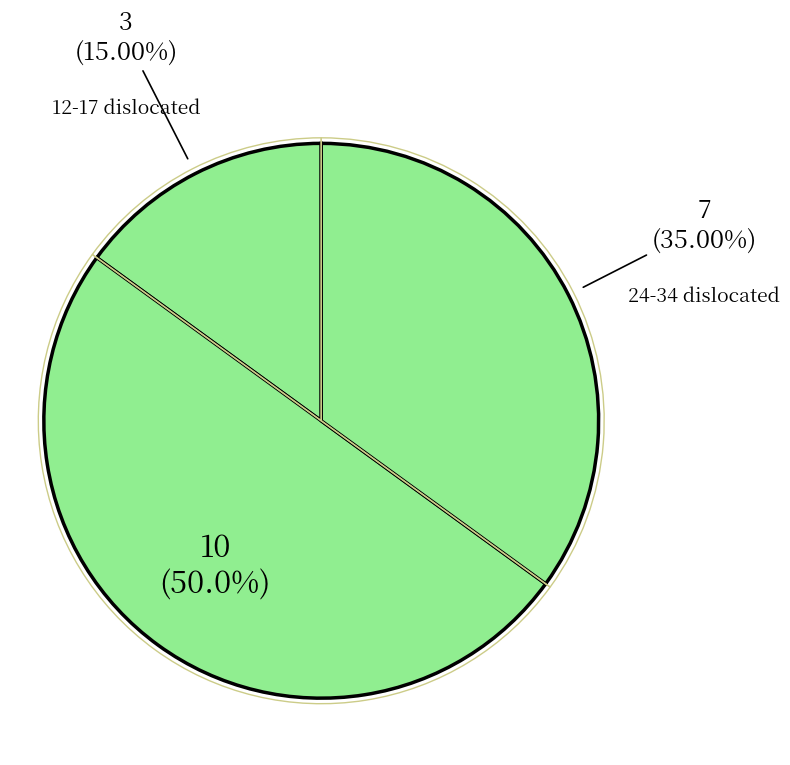

Is 16 the majority of the pie?

No